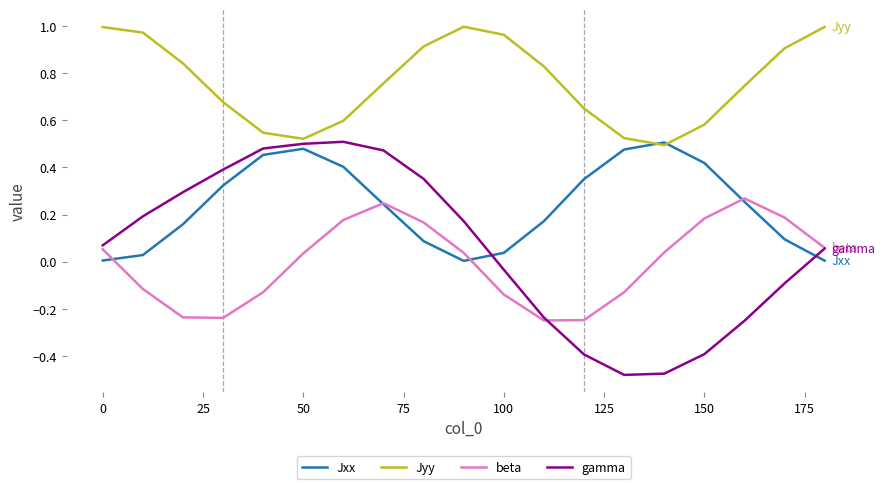

Which series has the largest total across all categories?

Jyy